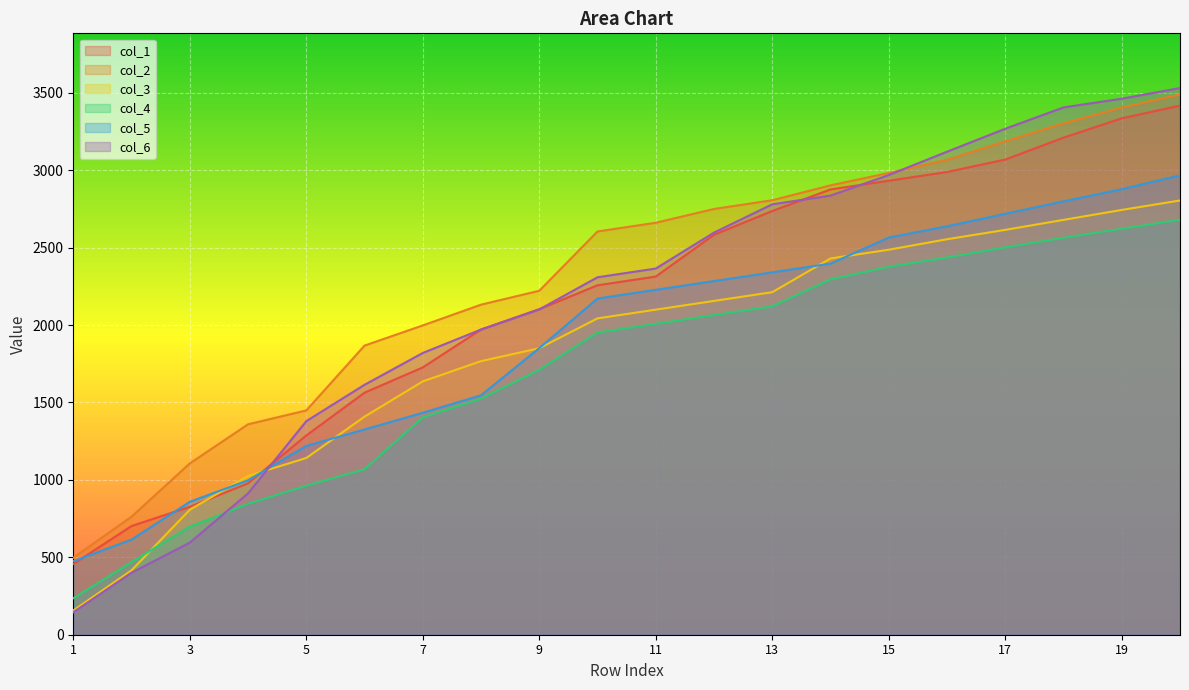

At which label is col_2 closest to 1993?

7